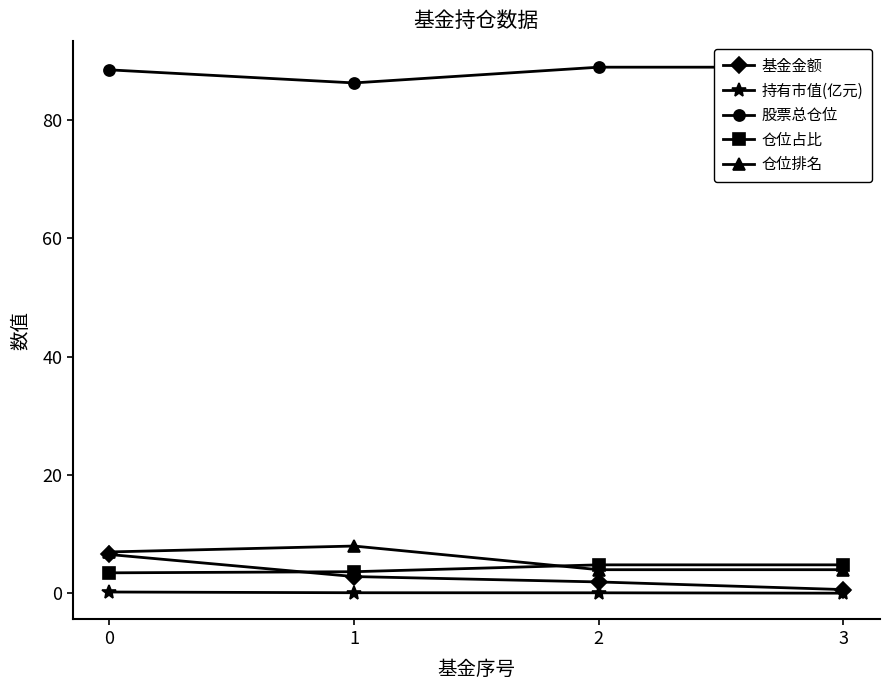

Which series has the largest total across all categories?

股票总仓位